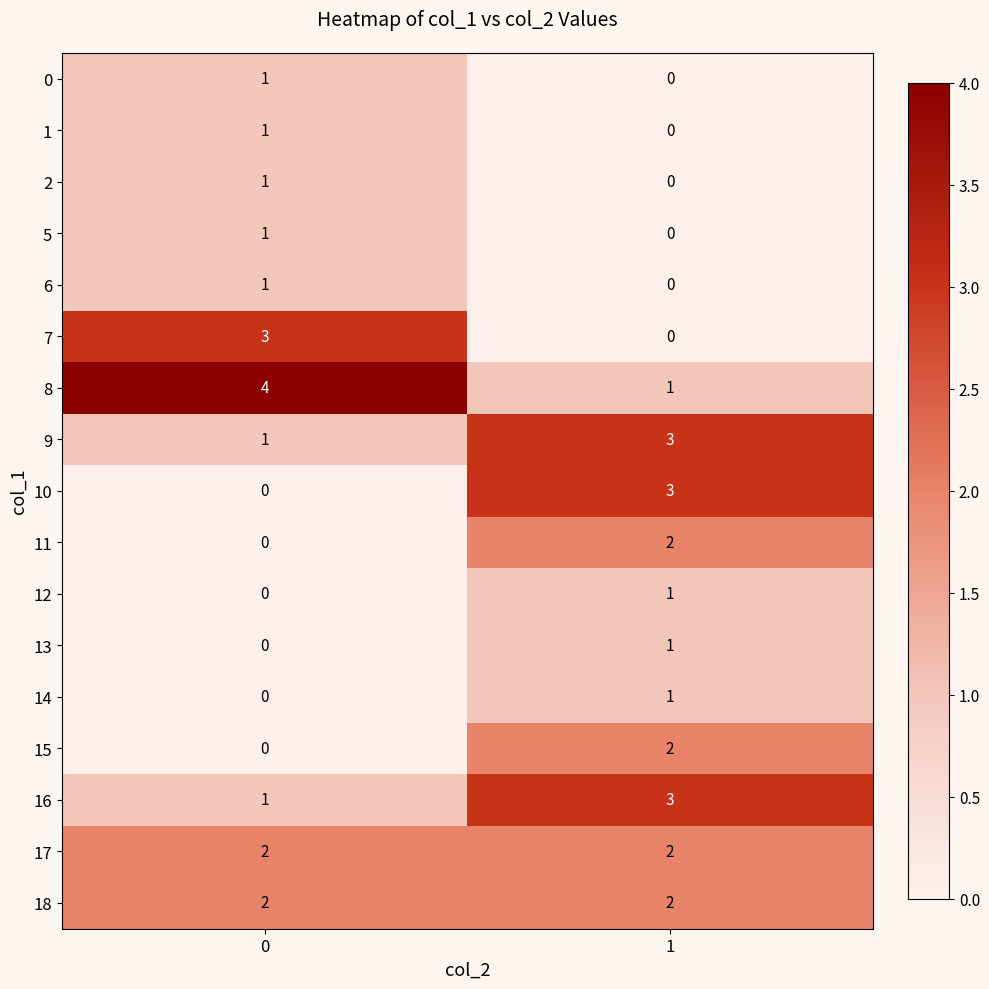

What is the spread (max minus min) of values at 0?

4